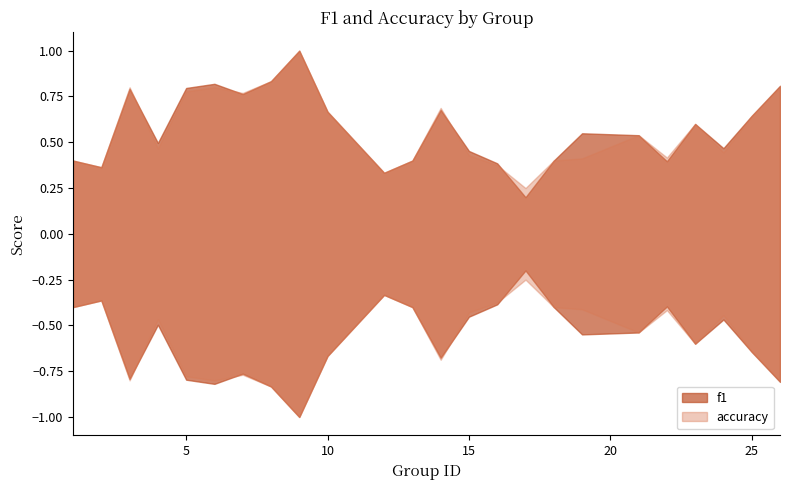

At which label is accuracy closest to 0?

17